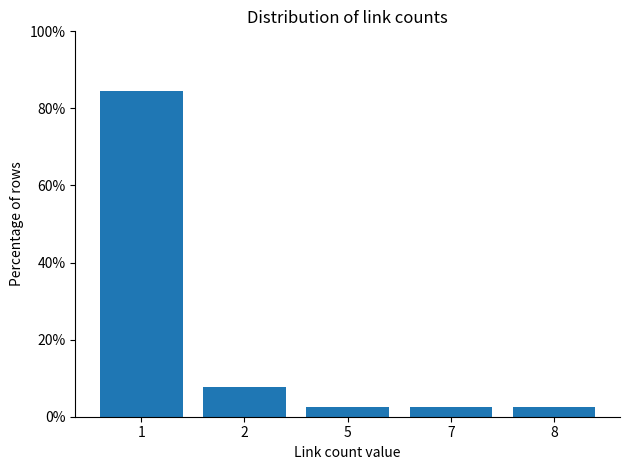

What is the greatest value displayed?

0.8